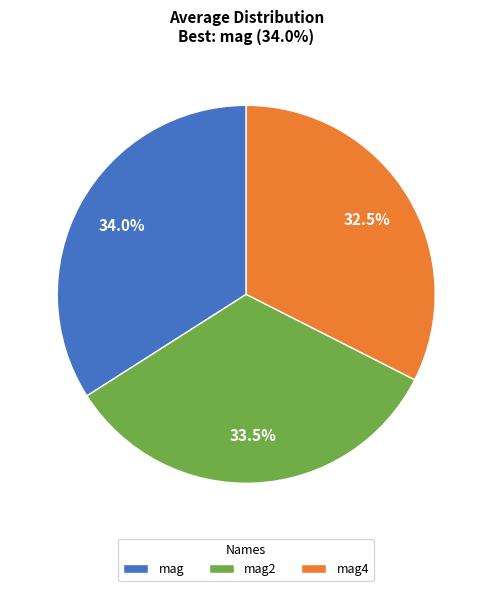

How many segments does this pie chart have?

3